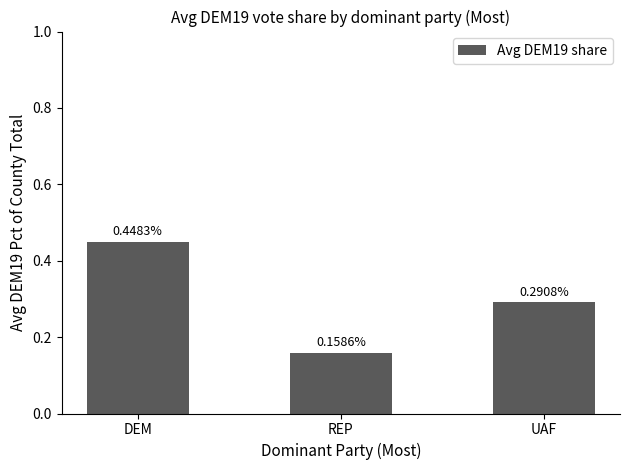

Between REP and UAF, which is larger?

UAF